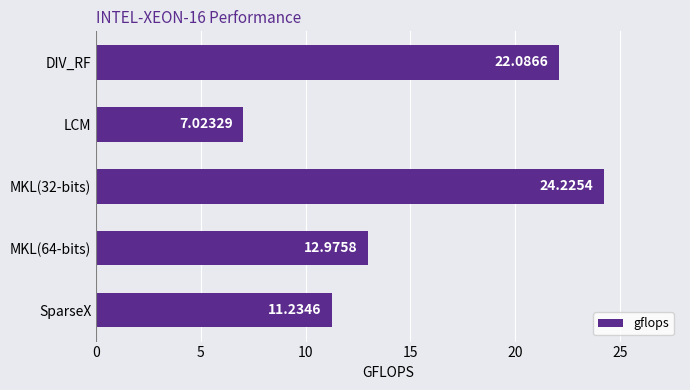

What is the label of the 2nd bar from the top?

LCM